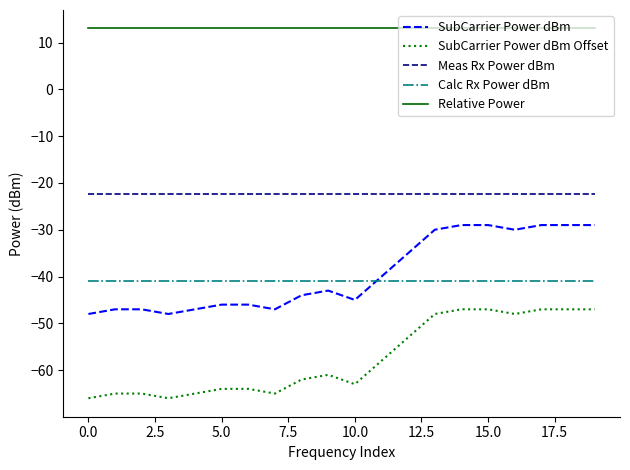

True or false: SubCarrier Power dBm Offset and Calc Rx Power dBm cross at least once.

False